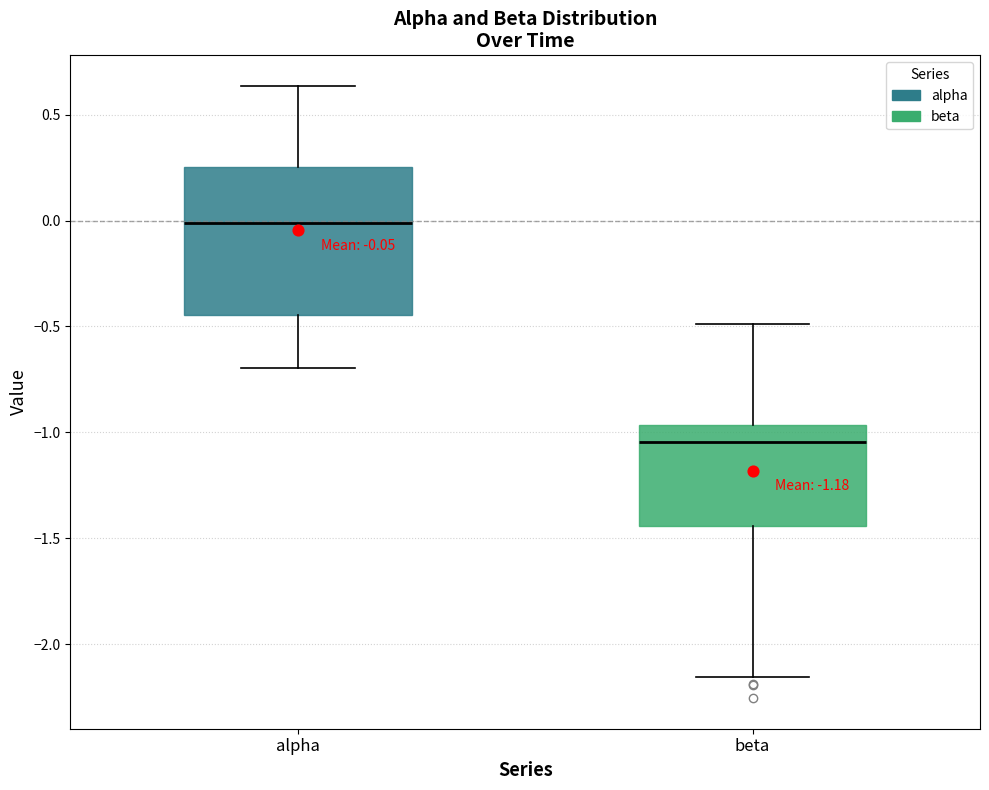

Which box's median line is the lowest?

beta